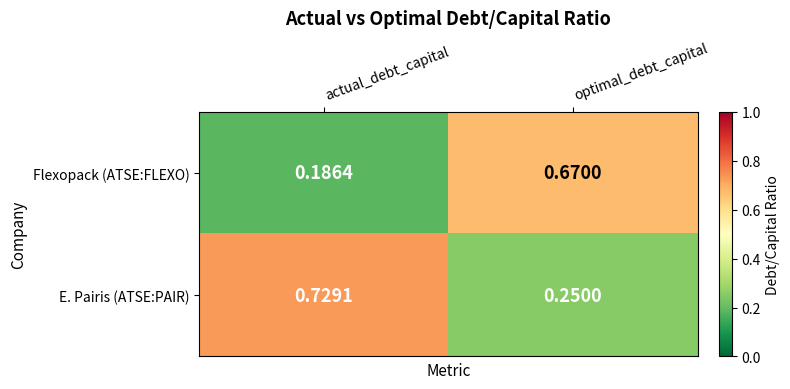

Count the number of categories in the chart.

2